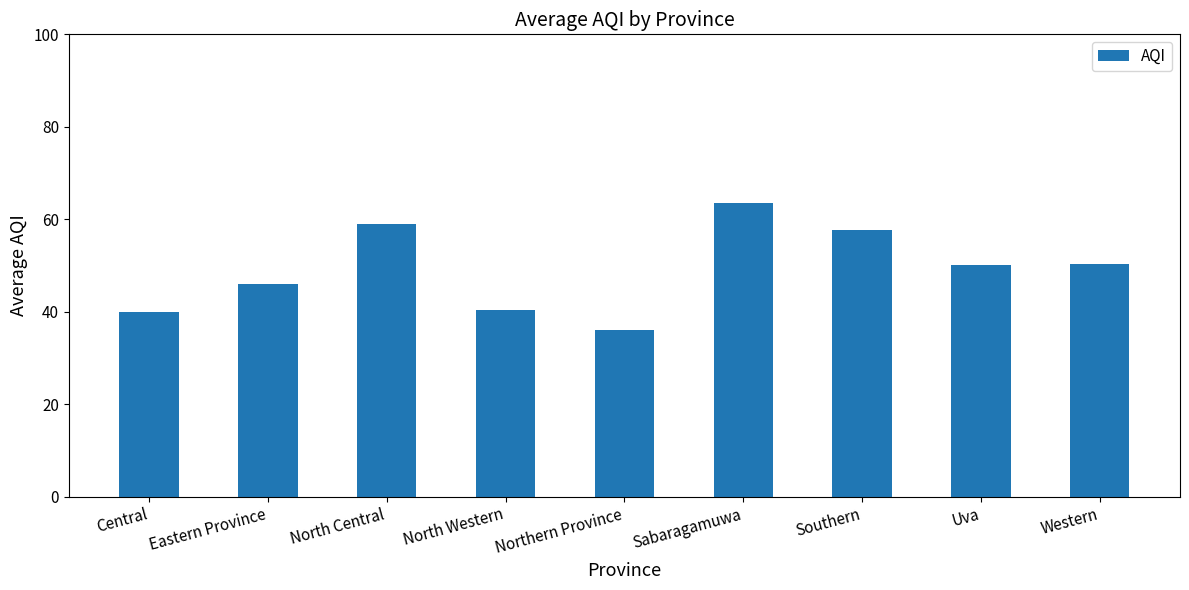

What is the ratio of the value at Central to the value at Eastern Province?

0.9